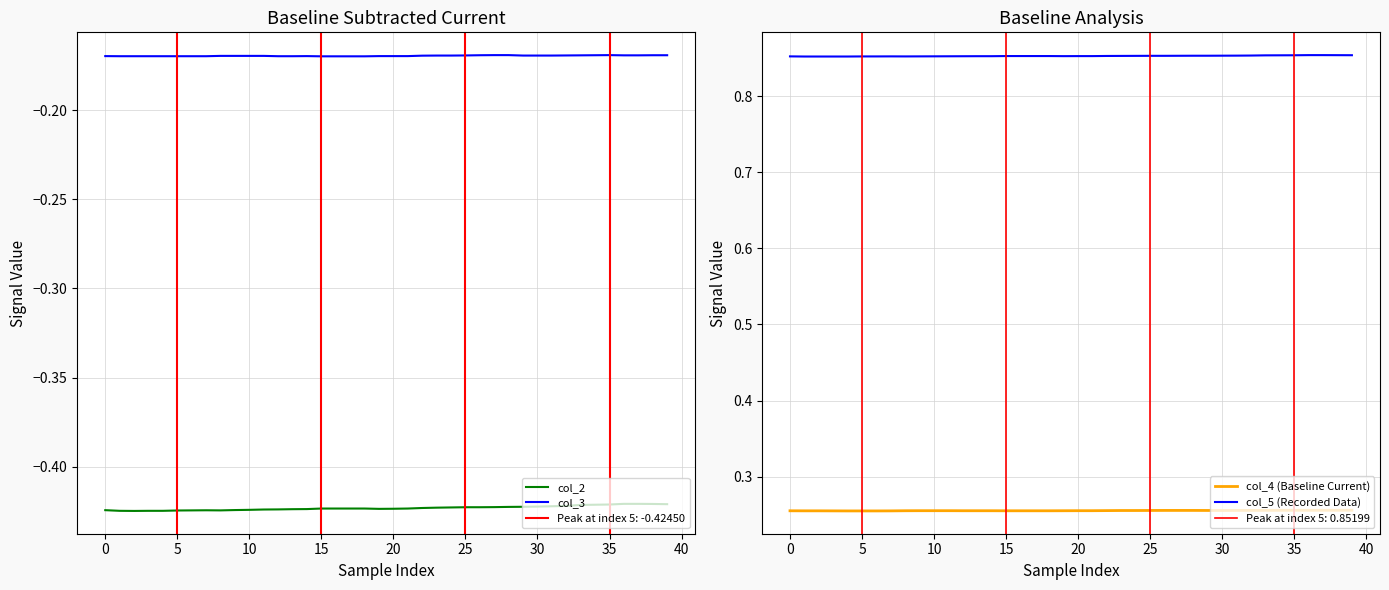

True or false: col_2 and col_4 (Baseline Current) intersect in this chart.

False